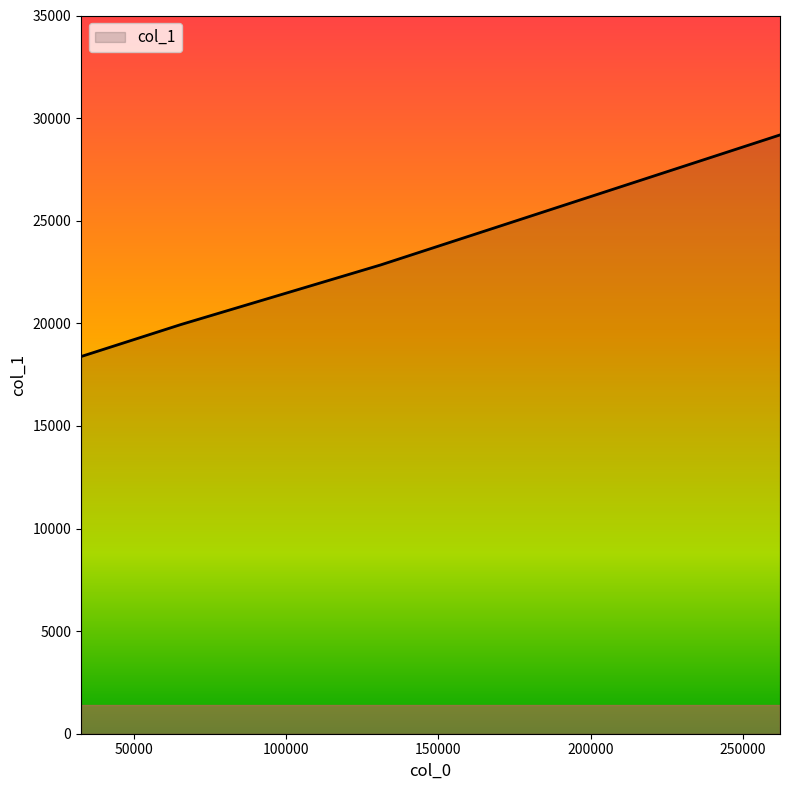

What is the average value?

22586